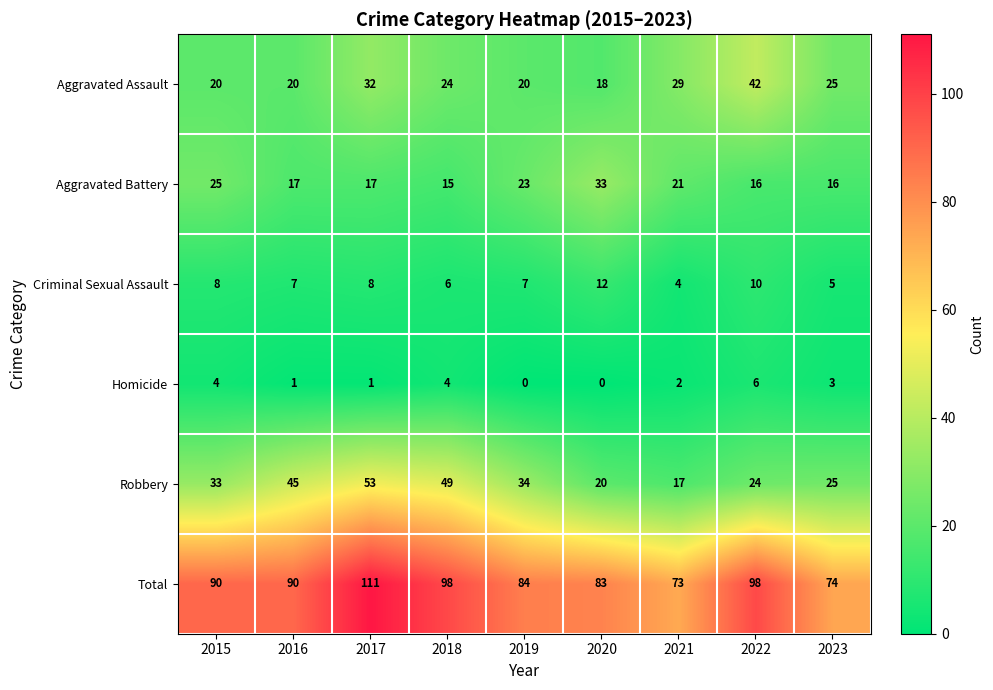

What value does the Aggravated Assault series have at 2022?

42